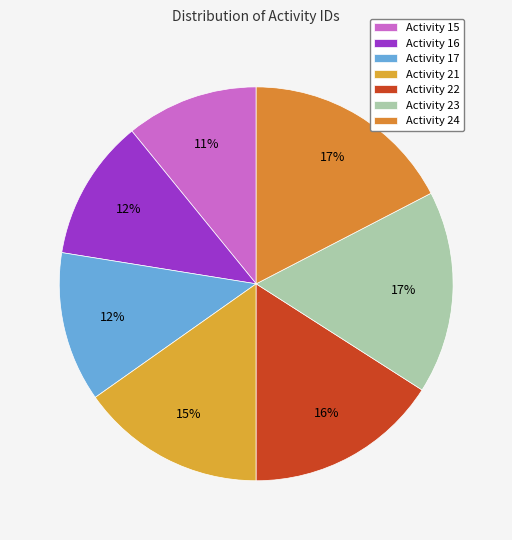

To the nearest percent, what percentage of the pie is Activity 21?

15%